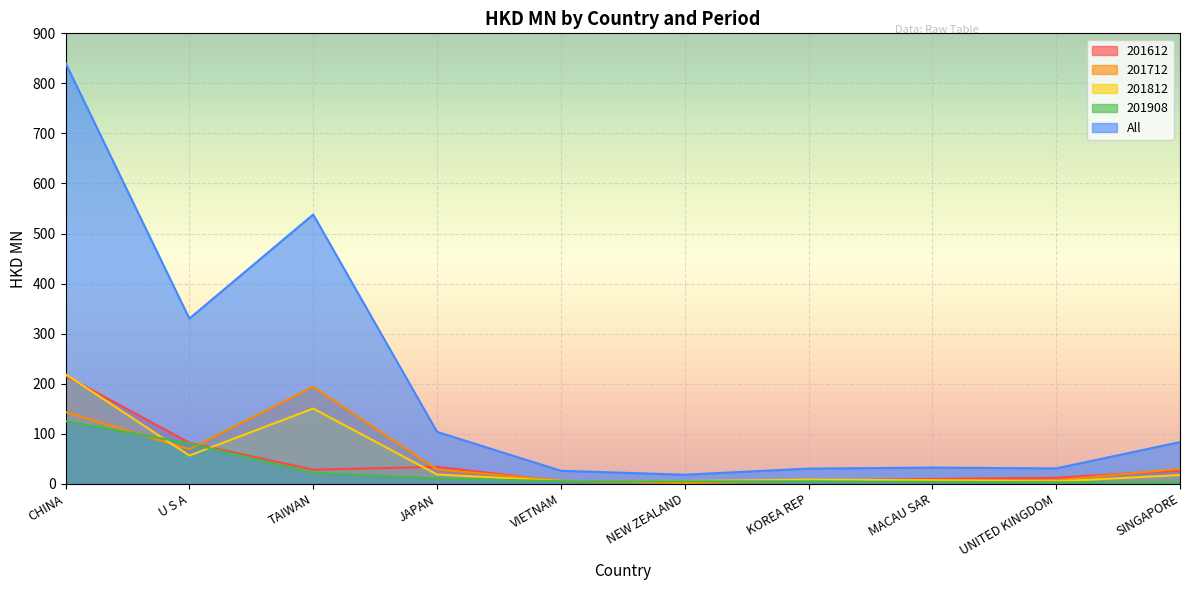

What is the difference between the highest and lowest values at U S A?

273.6